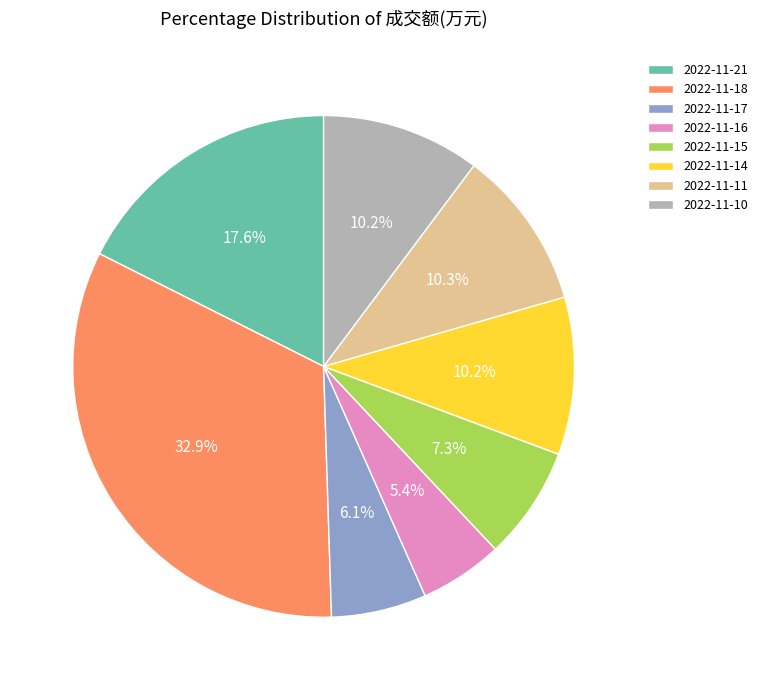

True or false: 2022-11-16 accounts for 11% of the total.

False